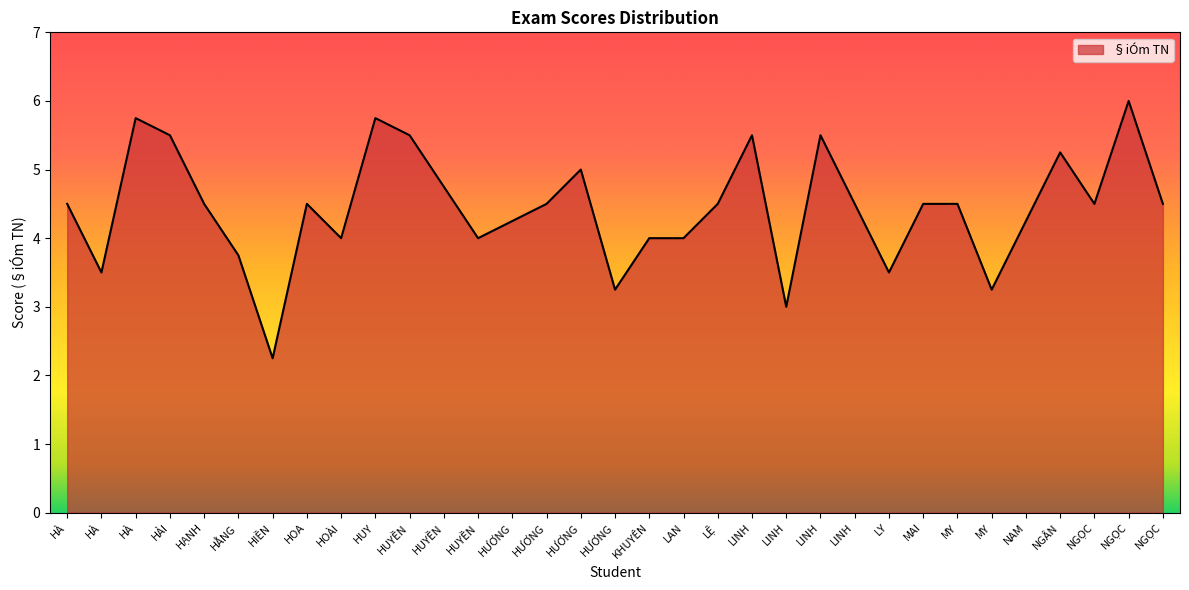

Where is the data nearest to the value 4?

HOÀI